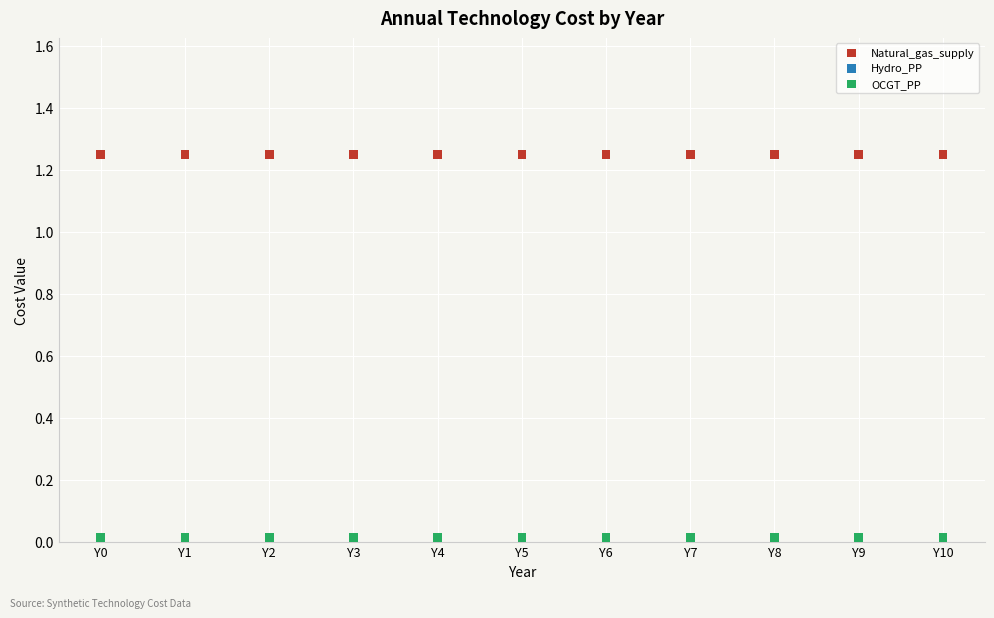

What are all the series names shown in the legend?

Natural_gas_supply, Hydro_PP, OCGT_PP